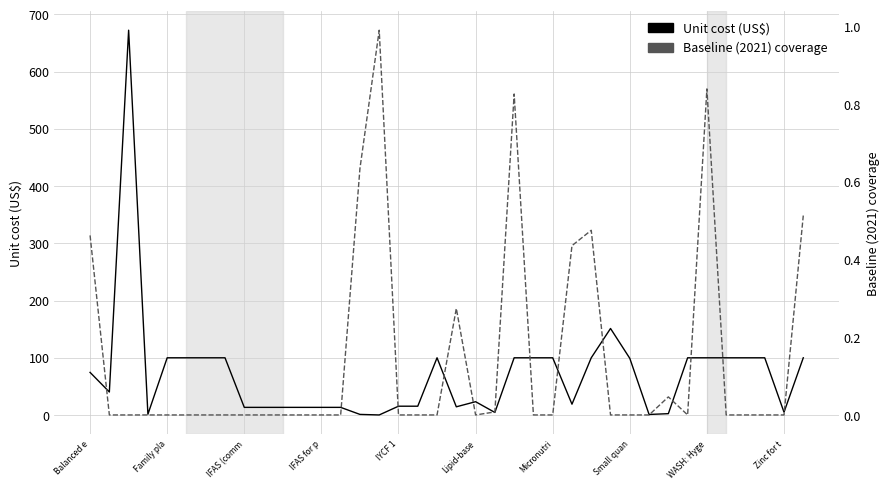

What is the difference between the highest and lowest values at 34?

100.0